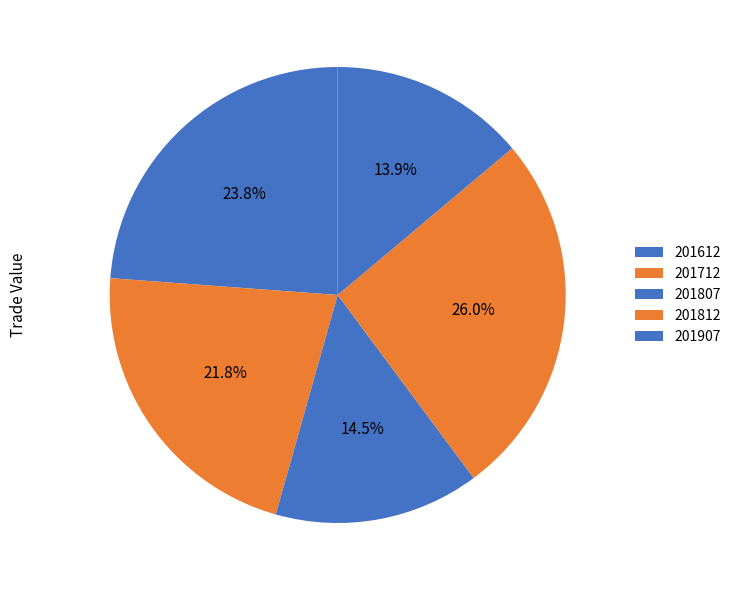

To the nearest percent, what is the combined percentage of 201807 and 201712?

36%